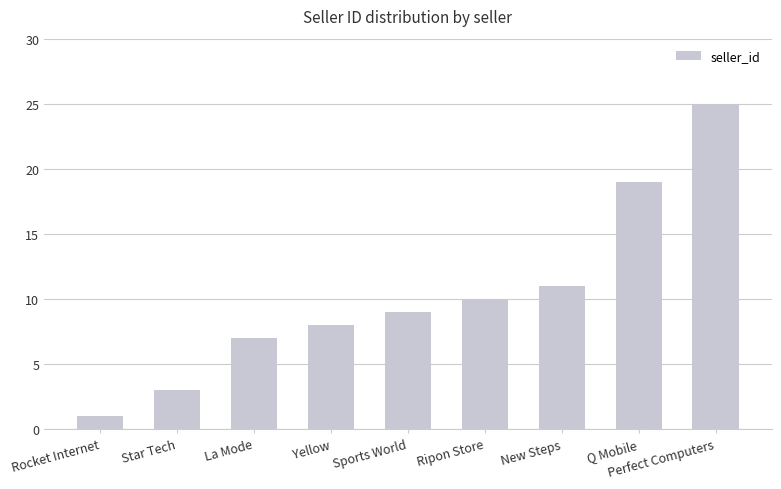

What position from the right is Q Mobile?

2